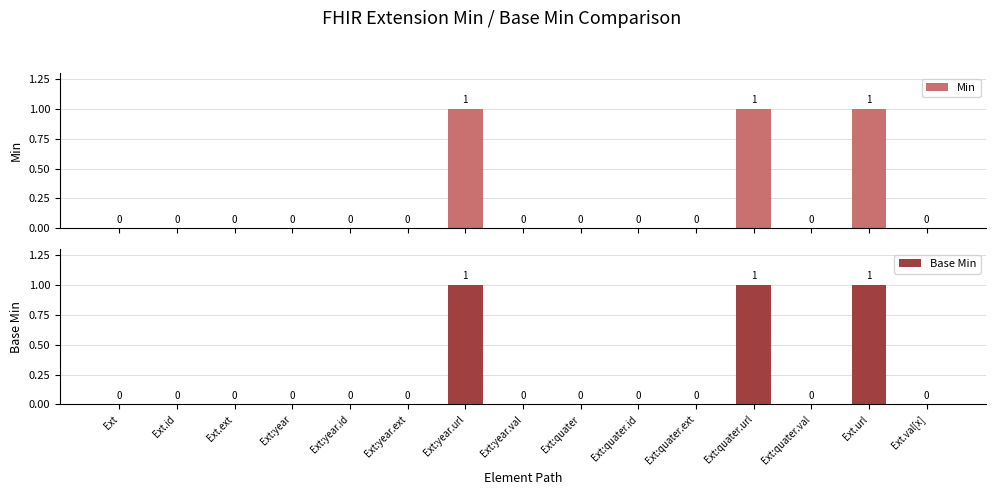

Count the number of data series in this chart.

2